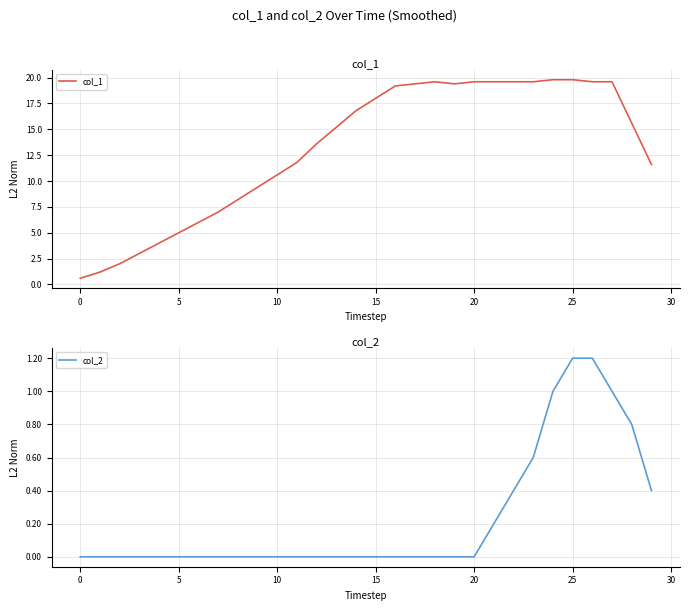

The col_1 series shows 7.4 at 28. True or false?

False